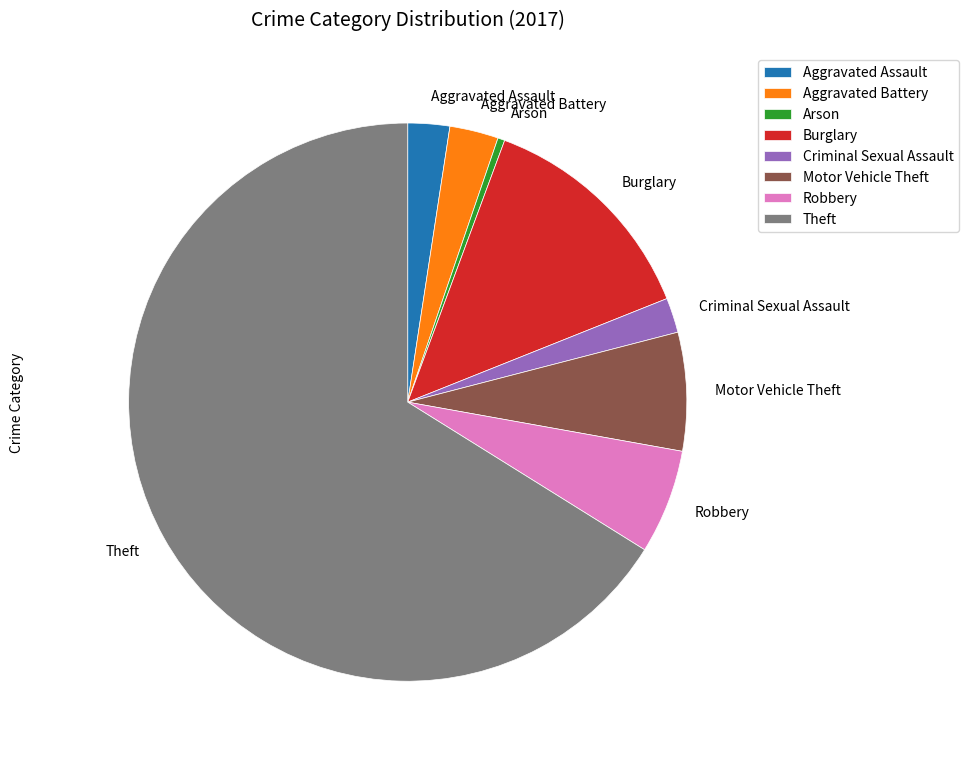

How many slices are in this pie chart?

8